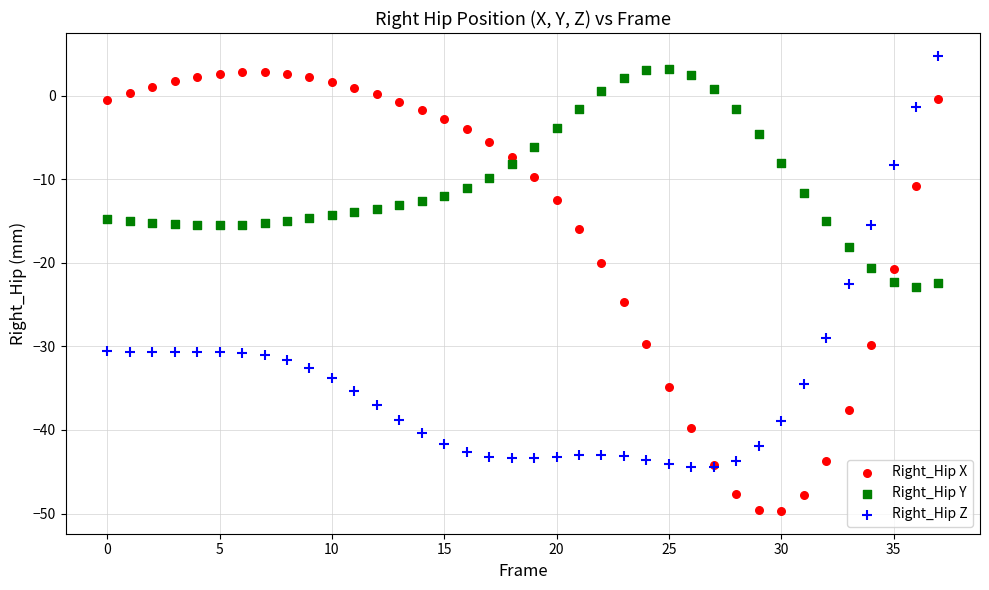

Which series has the largest Y range (max minus min)?

Right_Hip X